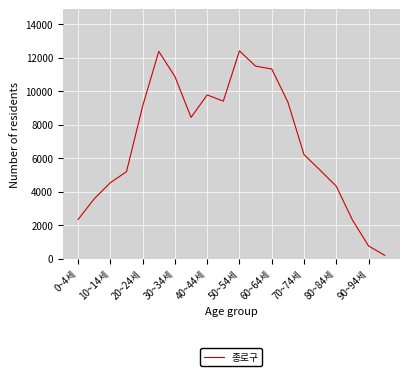

What is the greatest value displayed?

12414